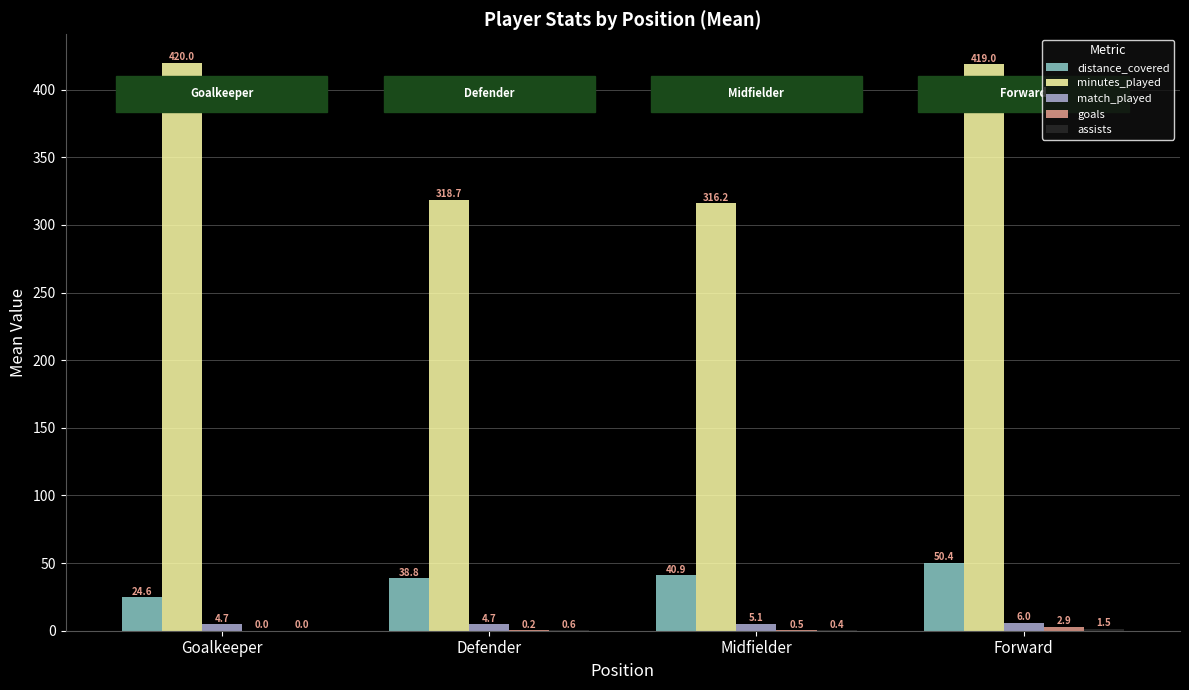

What is the sum of the minutes_played values at Defender and Goalkeeper?

738.7